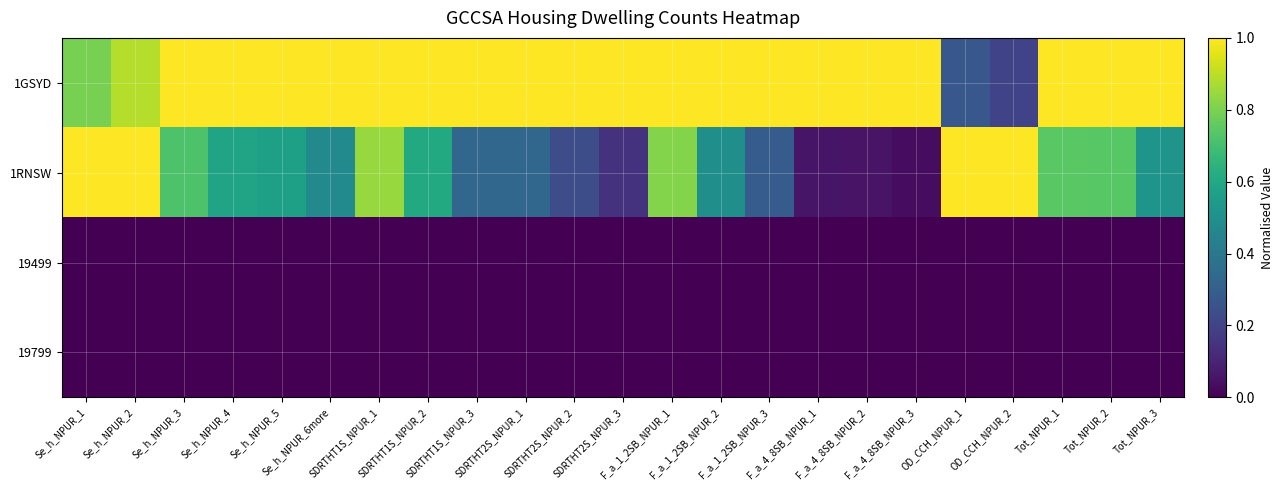

Rank the series by their maximum value, from lowest to highest.

19499, 19799, 1GSYD, 1RNSW